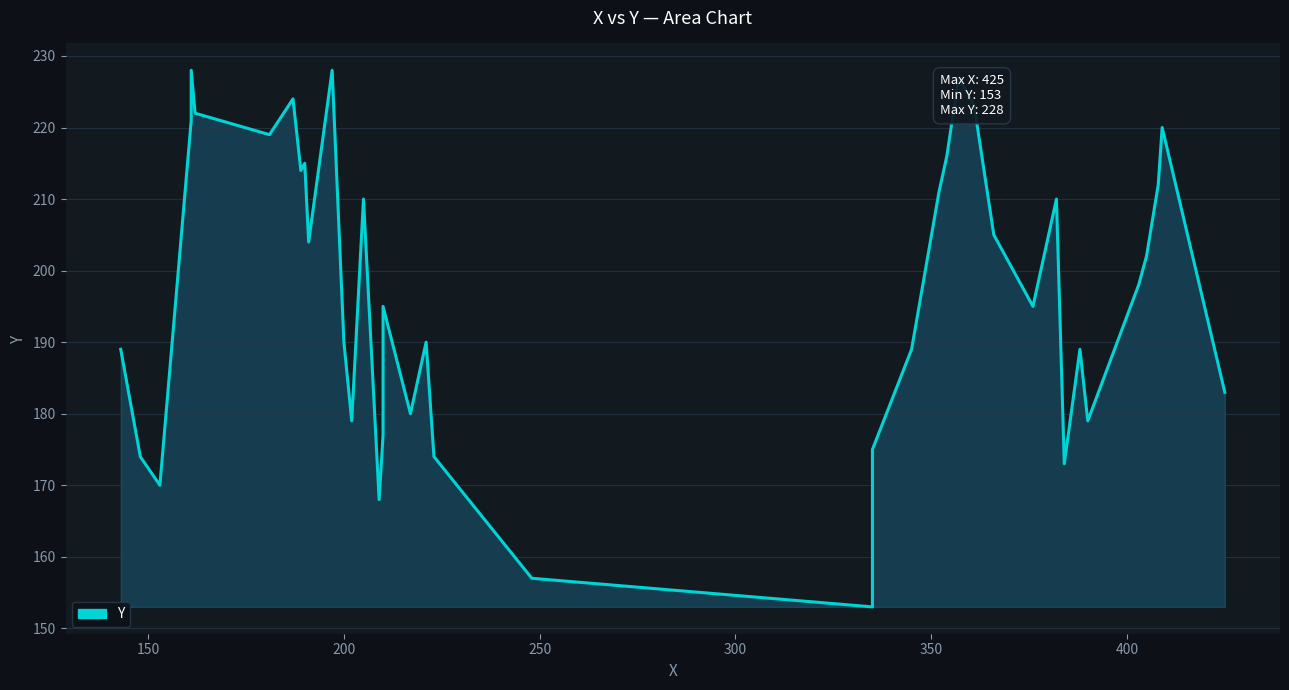

How many interior local valleys (lower than both neighbors) does the data have?

11